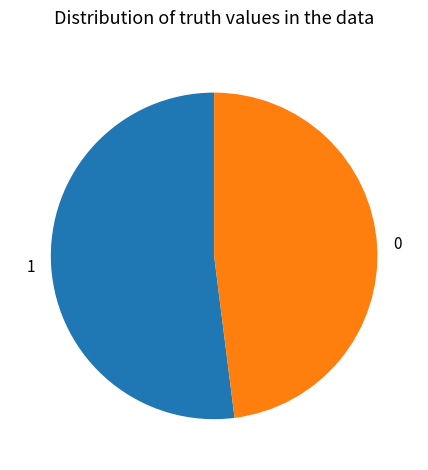

Do 0 and 1 together represent more than half of the pie?

Yes